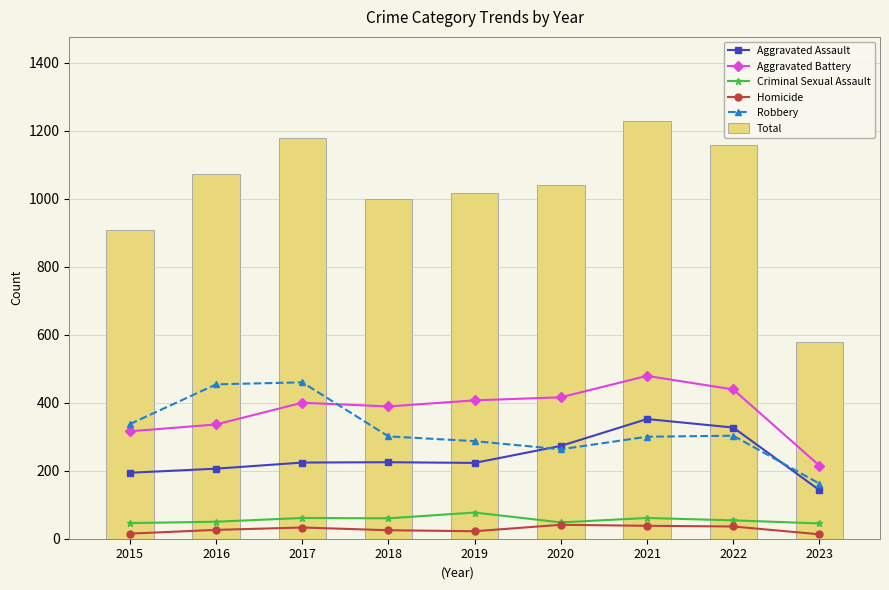

Reading left to right, what are all the values shown in this chart?

Aggravated Assault: 2015=194	2016=206	2017=224	2018=225	2019=223	2020=273	2021=352	2022=327	2023=143
Aggravated Battery: 2015=316	2016=336	2017=400	2018=389	2019=407	2020=416	2021=479	2022=439	2023=215
Criminal Sexual Assault: 2015=46	2016=50	2017=61	2018=60	2019=77	2020=48	2021=61	2022=54	2023=45
Homicide: 2015=15	2016=26	2017=33	2018=25	2019=22	2020=41	2021=38	2022=36	2023=13
Robbery: 2015=337	2016=454	2017=460	2018=301	2019=287	2020=263	2021=300	2022=303	2023=162
Total: 2015=908	2016=1072	2017=1178	2018=1000	2019=1016	2020=1041	2021=1230	2022=1159	2023=578